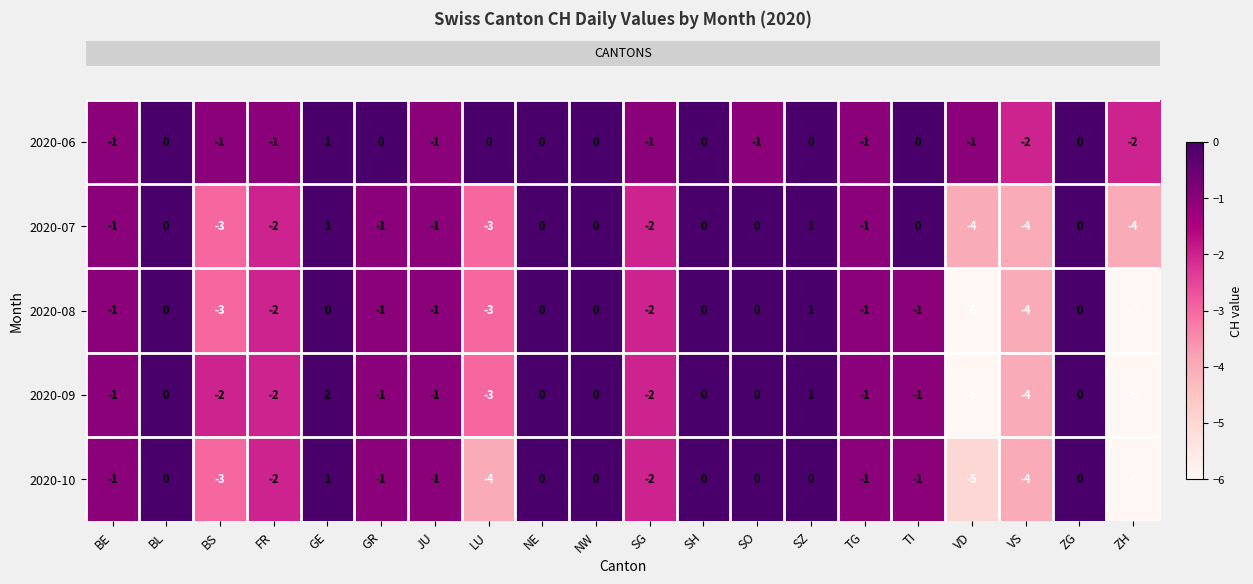

Between GR and JU, which series saw the biggest shift?

2020-06